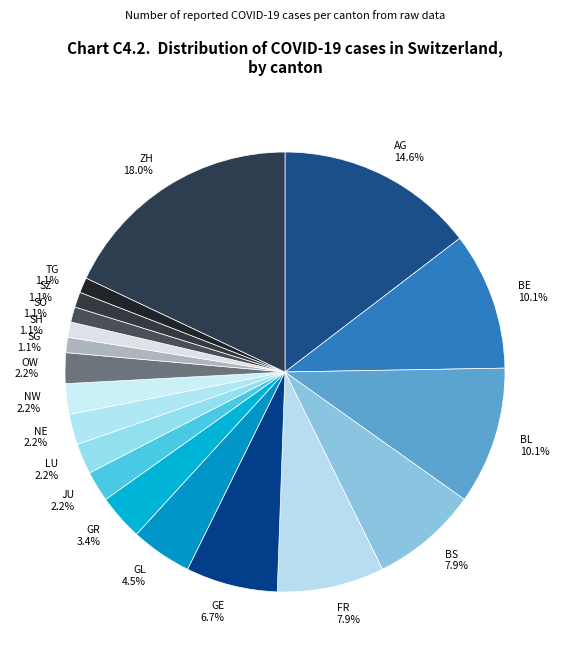

What is the ratio of the value at SG 1.1% to the value at JU 2.2%?

0.5